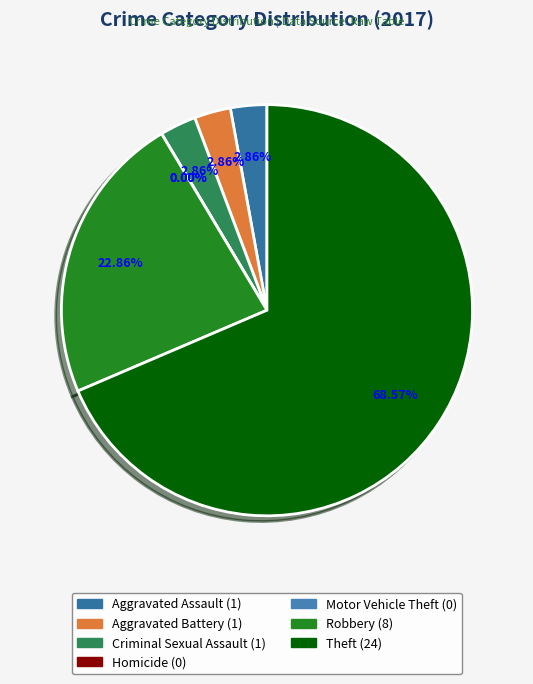

How many segments does this pie chart have?

7